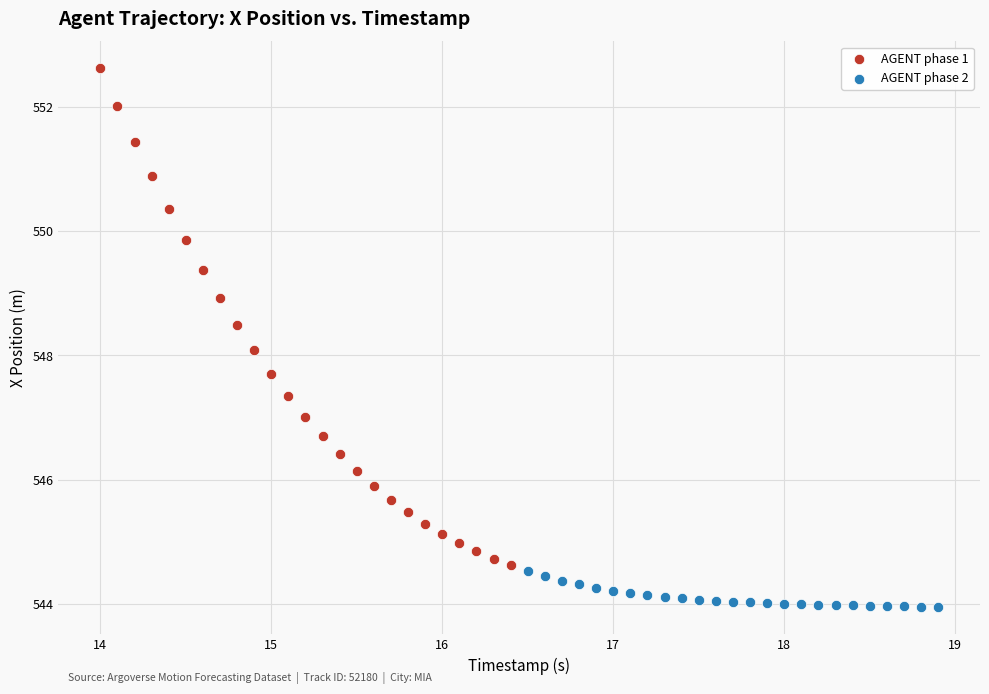

What are all the series names shown in the legend?

AGENT phase 1, AGENT phase 2